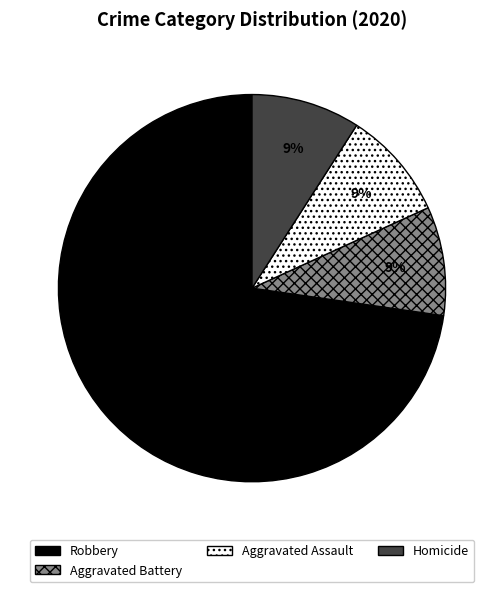

To the nearest percent, what portion does Aggravated Assault represent?

9%